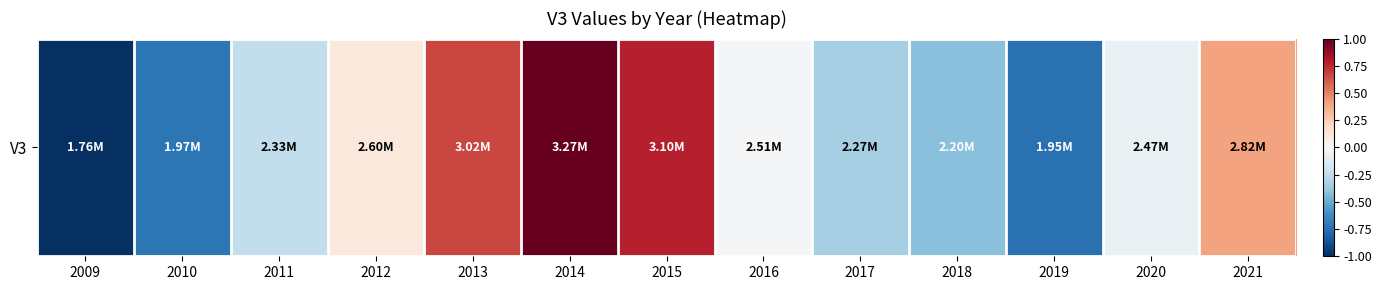

How many distinct data groups are displayed?

1